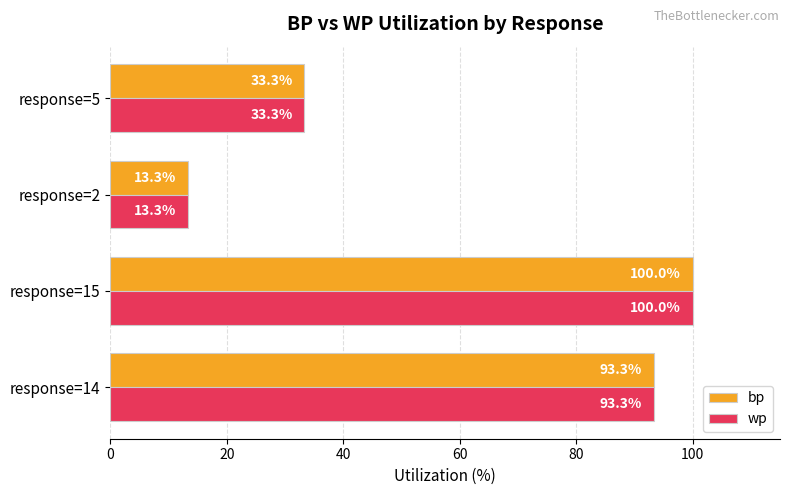

At which label is wp closest to 56?

response=5